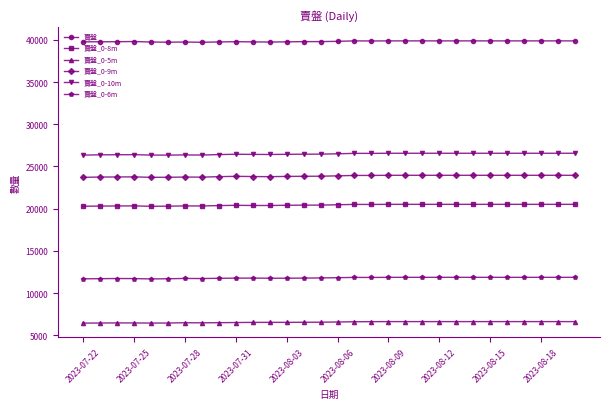

What is the value of the 賣盤_0-10m point at the 8th from the left?

26353